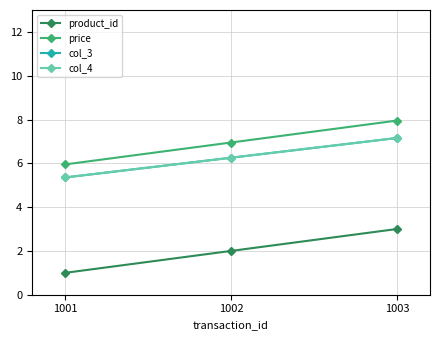

Is this an area chart (filled region under the line)?

No